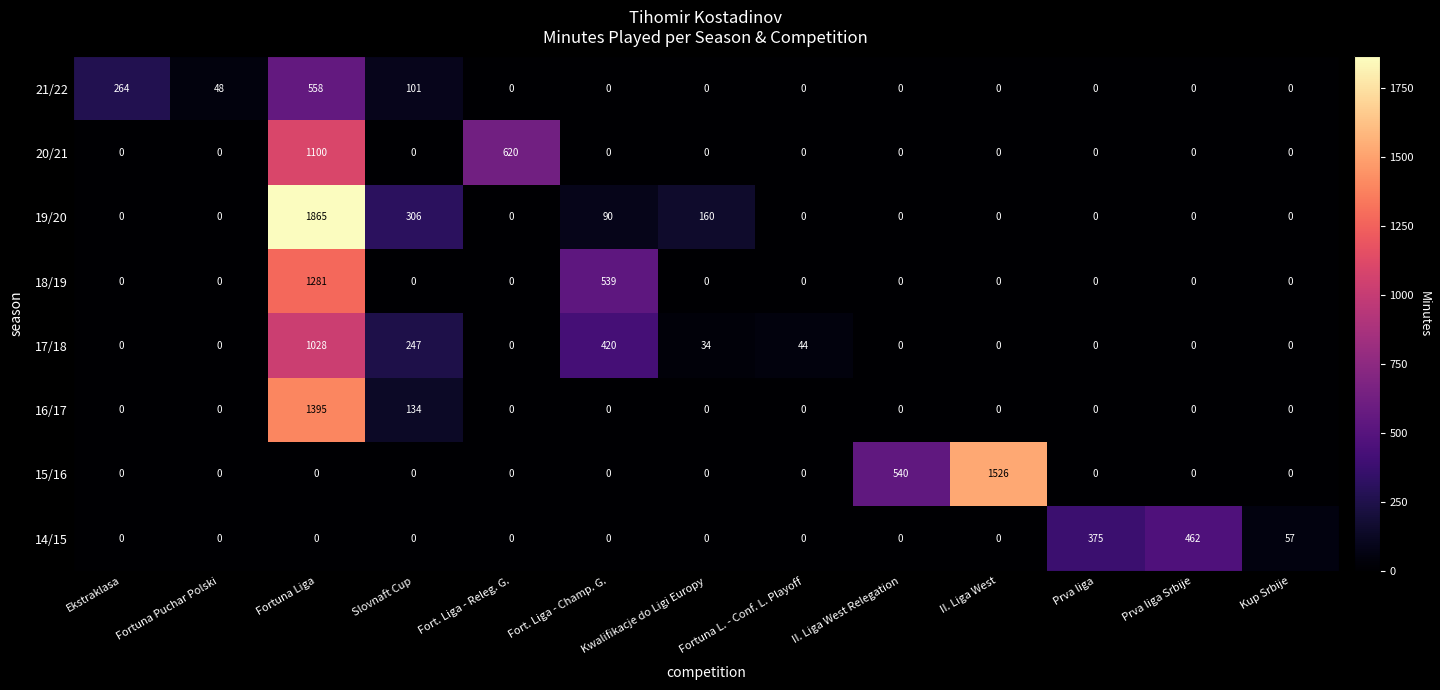

At which category does the chart reach its peak across all series?

Fortuna Liga